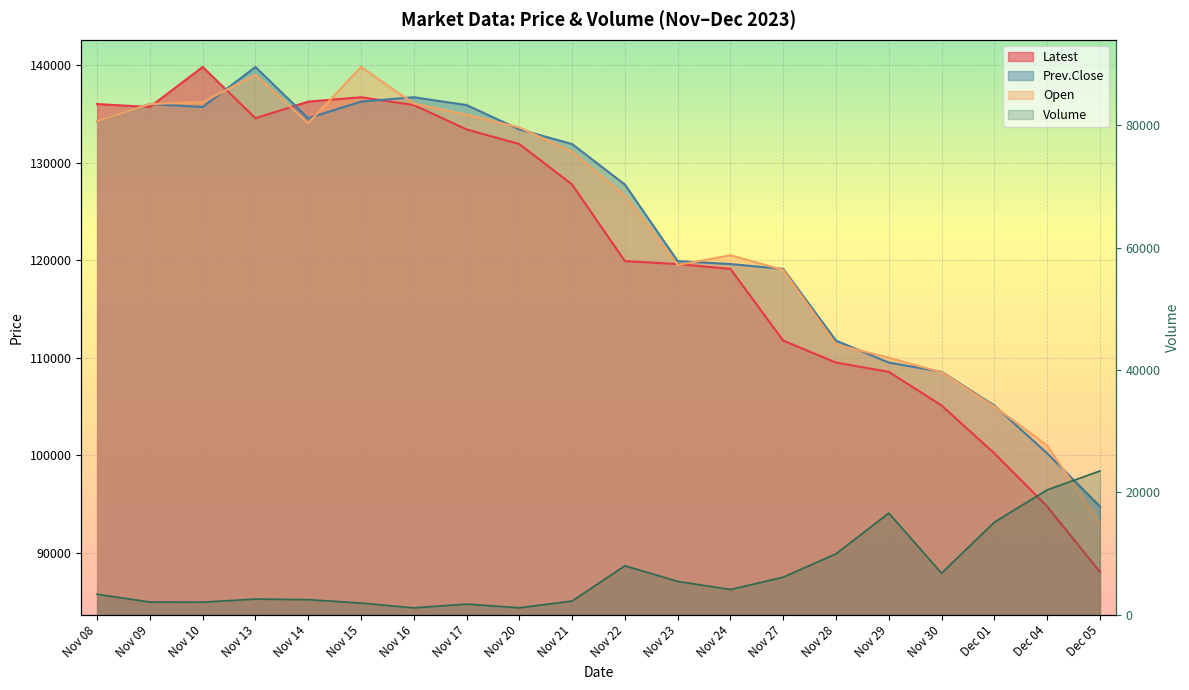

True or false: Prev.Close and Volume cross at least once.

False